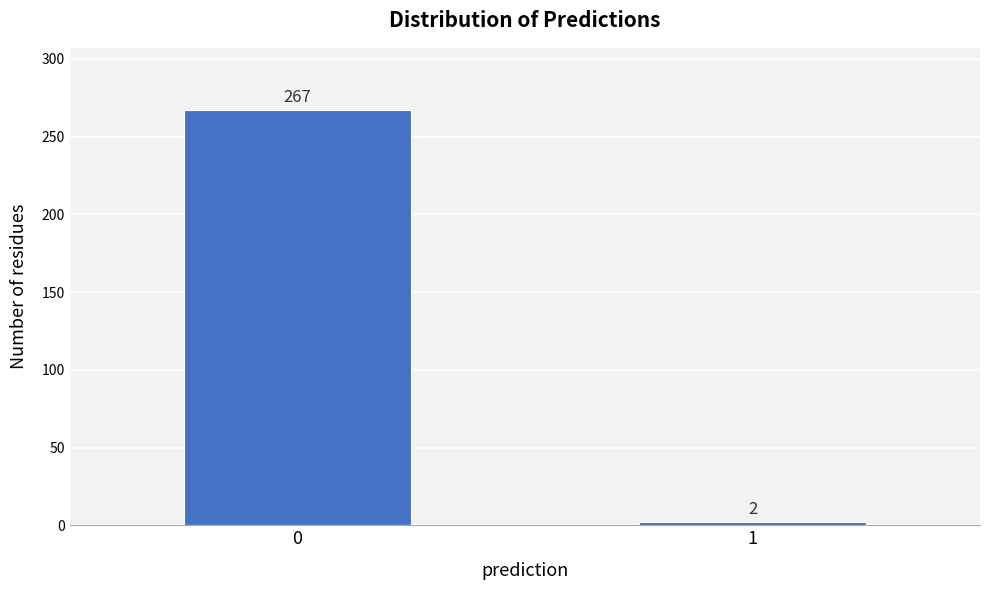

Reading right to left, what are all the values shown in this chart?

1=2	0=267